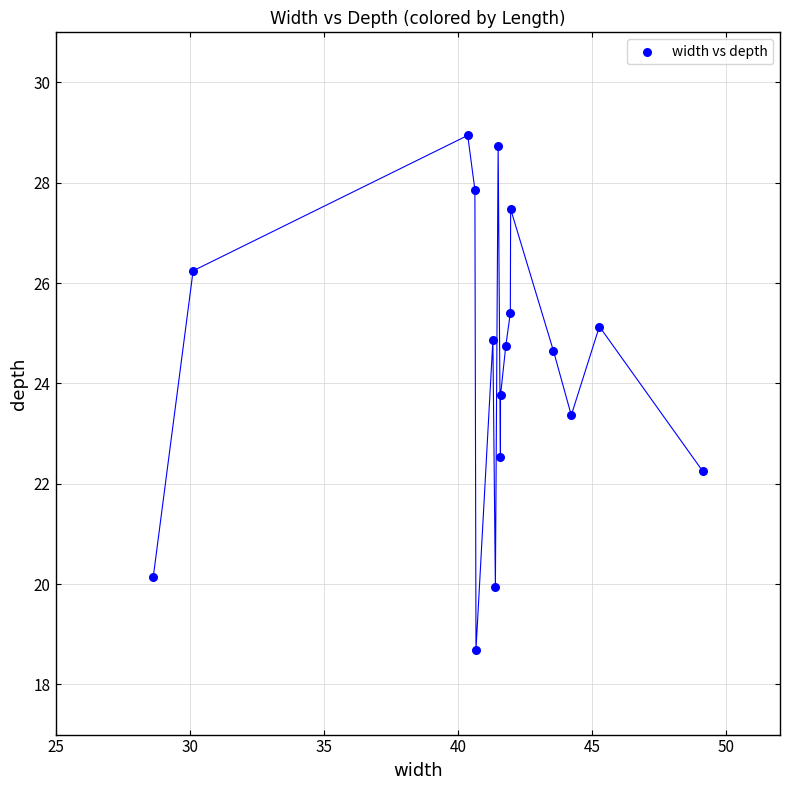

What is the range of Y values (max minus min)?

10.3